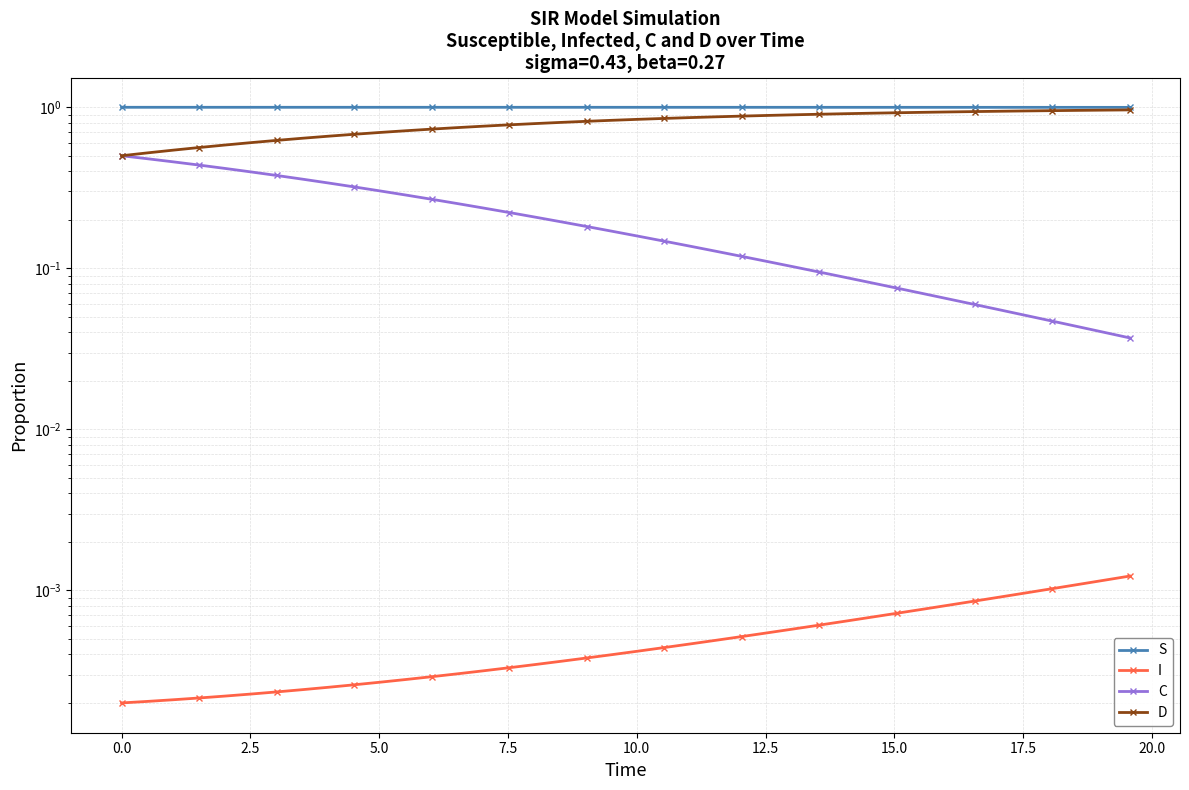

True or false: I and S intersect in this chart.

False